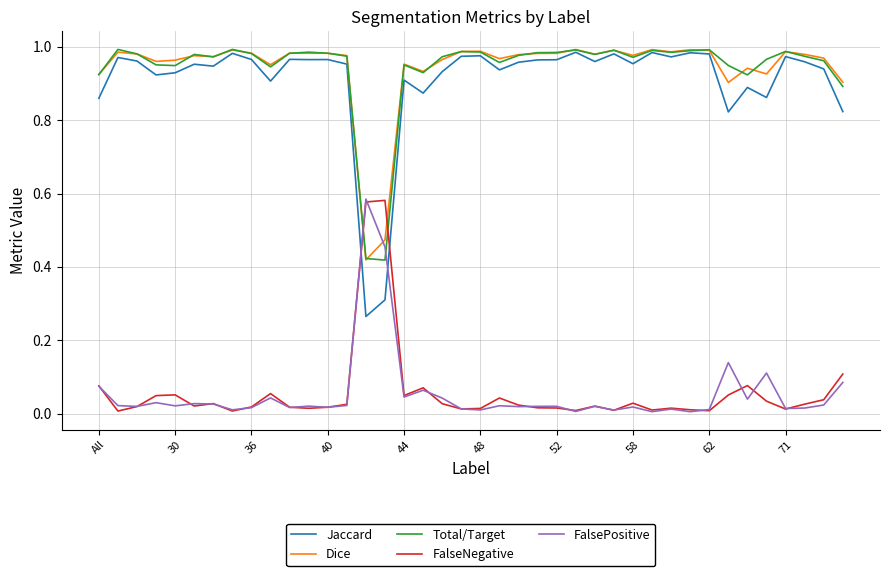

Is this an area chart (filled region under the line)?

No